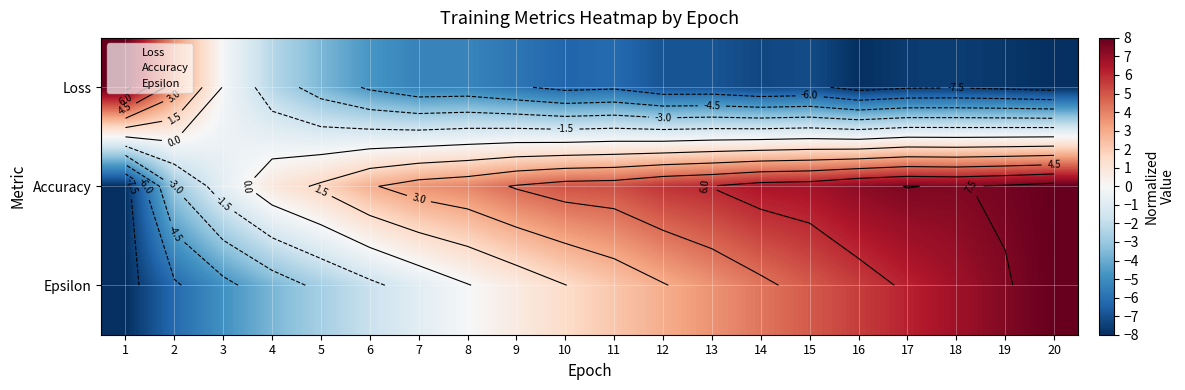

What is the spread (max minus min) of values at 16?

15.2